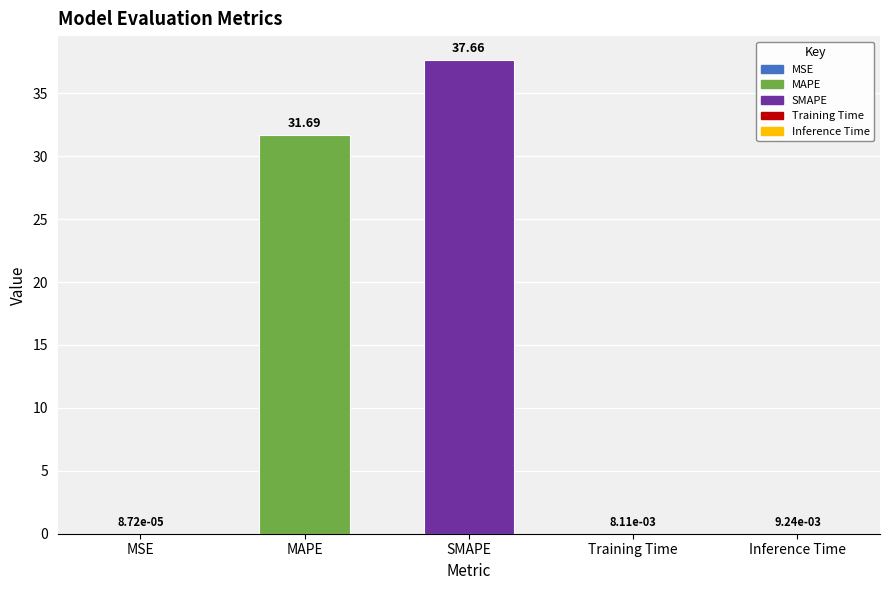

Are the bars horizontal?

No